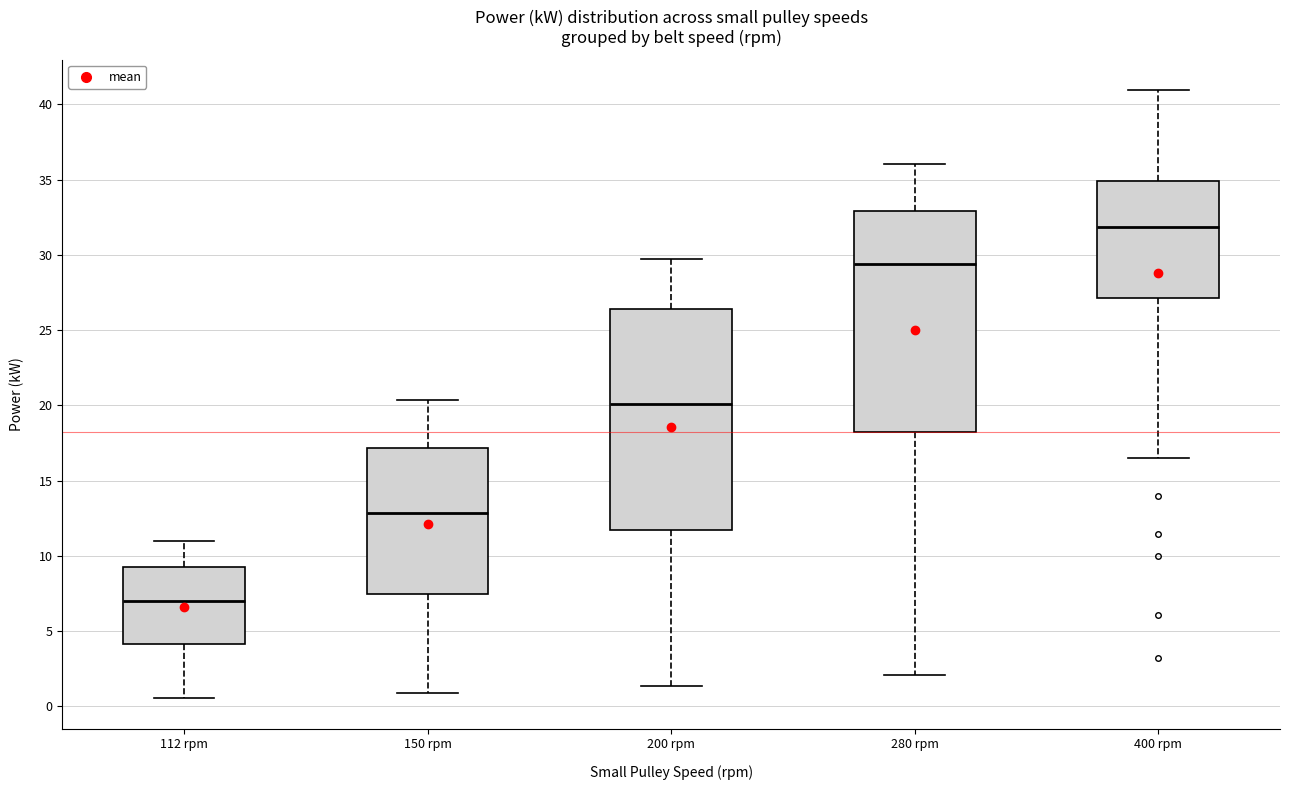

Which box has the lowest median line?

112 rpm